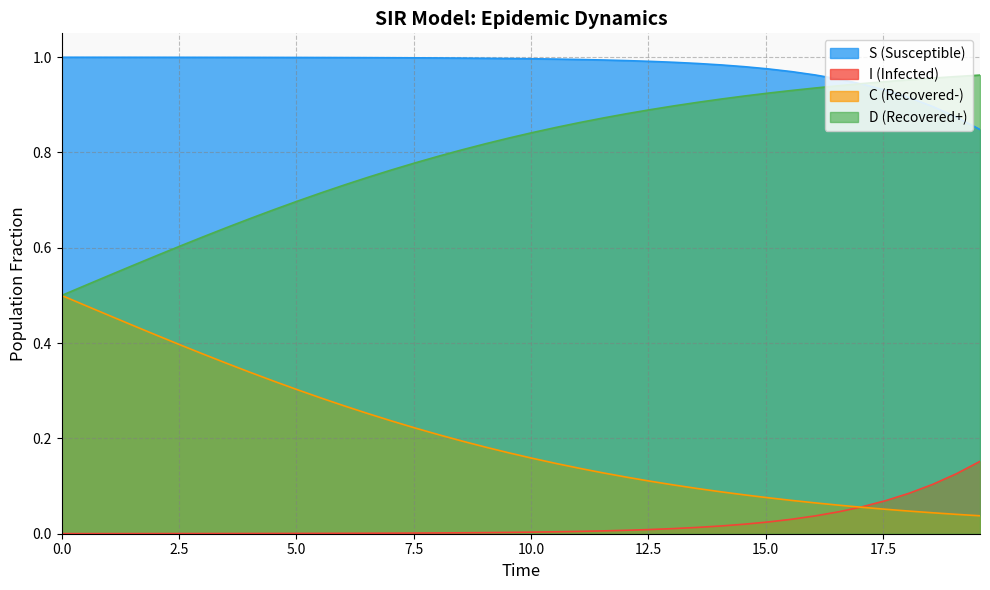

How many intersections are there between S and D?

1